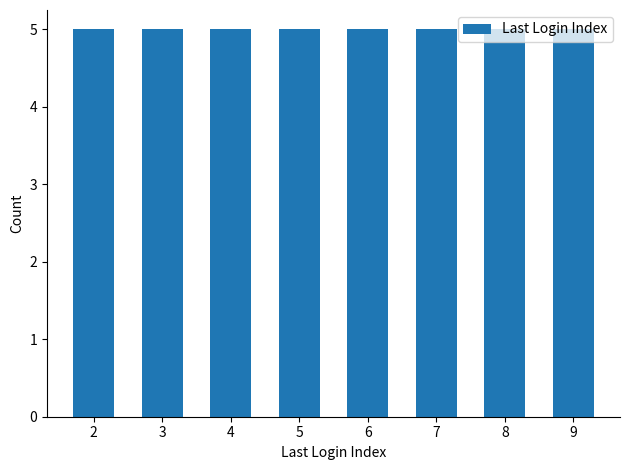

True or false: the data shows 6 at 9.

False